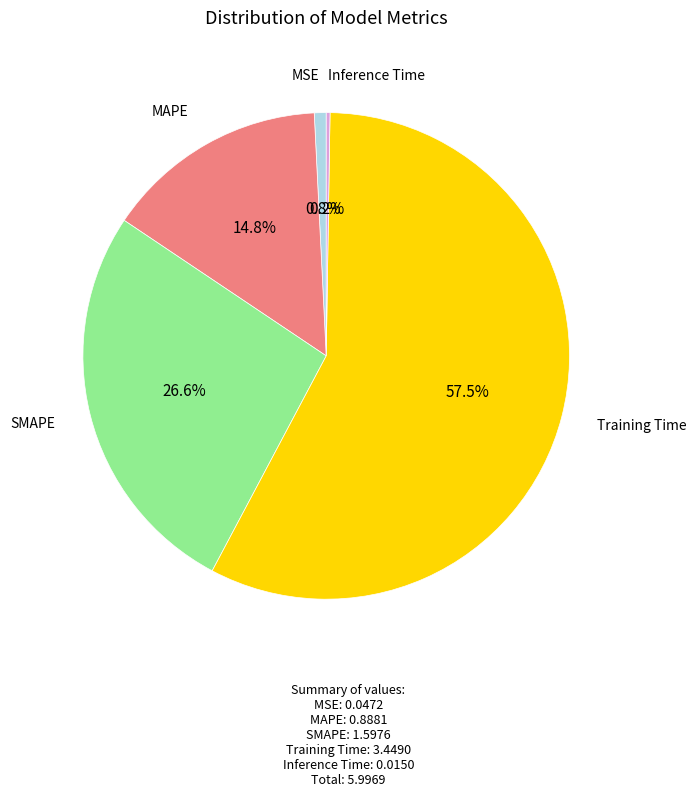

Is there a majority slice in this chart?

Yes